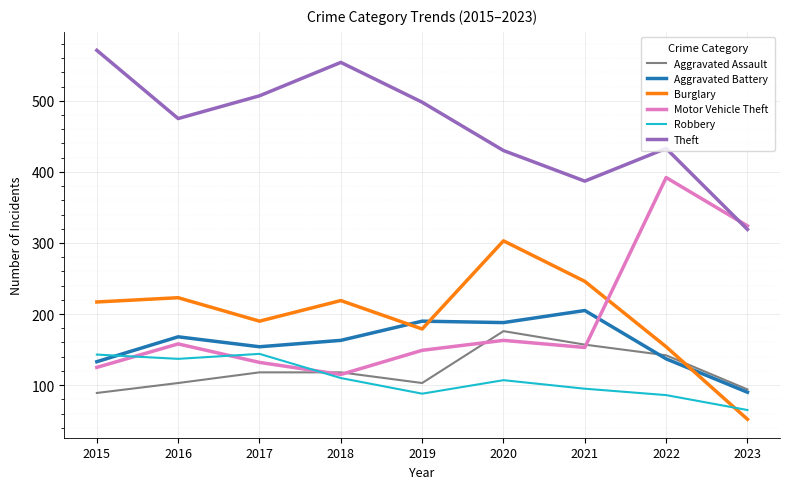

List the series in order of their peak value, lowest first.

Robbery, Aggravated Assault, Aggravated Battery, Burglary, Motor Vehicle Theft, Theft